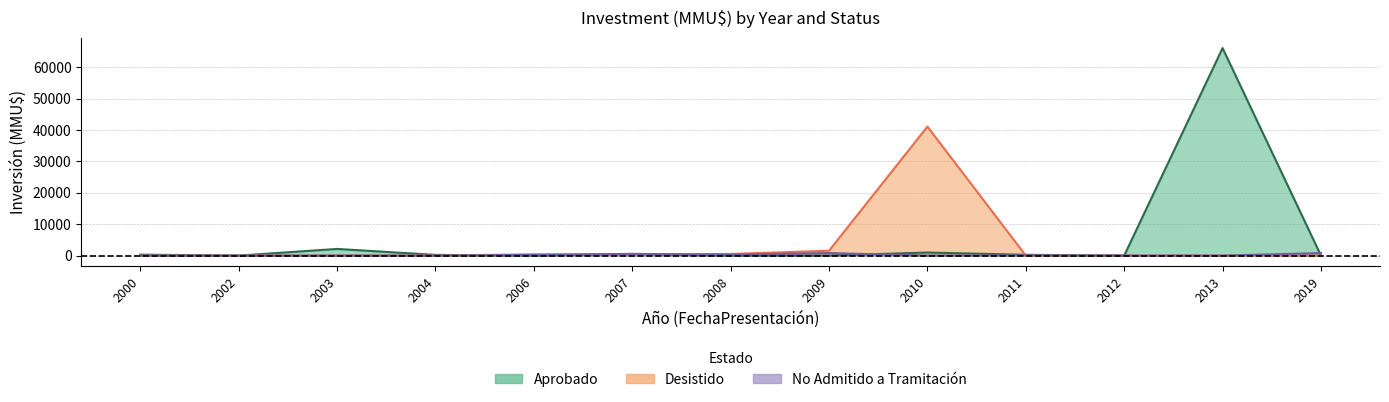

At which category is the sum across all series the highest?

2013